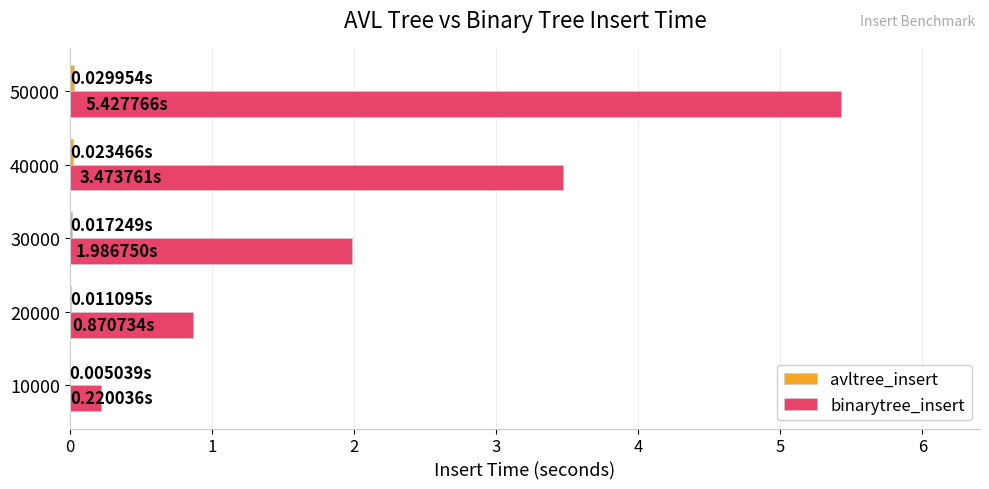

What is the sum of all binarytree_insert values?

12.0